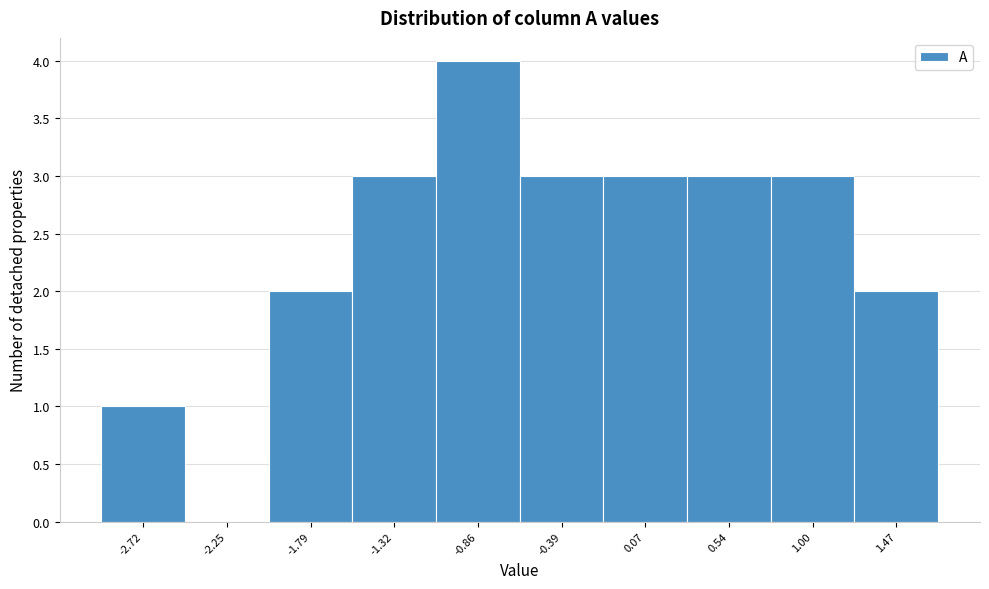

Reading left to right, what are all the values shown in this chart?

-2.72=1	-2.25=0	-1.79=2	-1.32=3	-0.86=4	-0.39=3	0.07=3	0.54=3	1.00=3	1.47=2